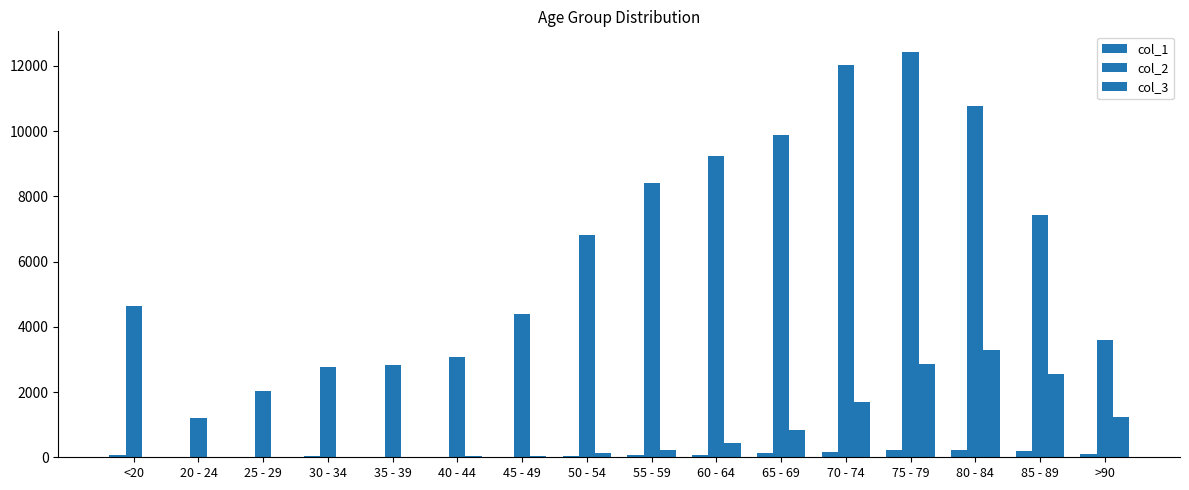

How many groups of bars are there?

16